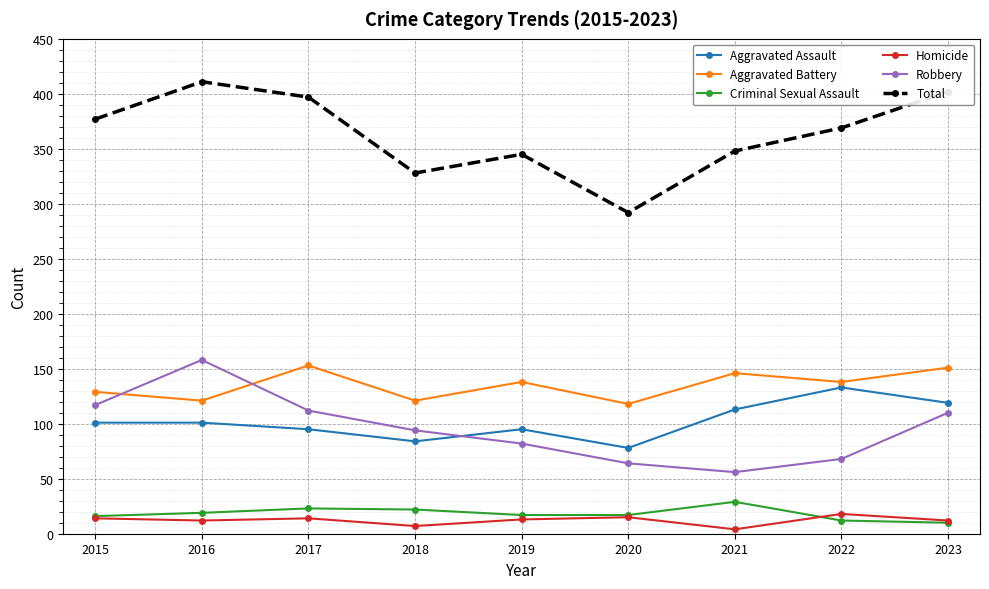

The Aggravated Battery series shows 211 at 2017. True or false?

False